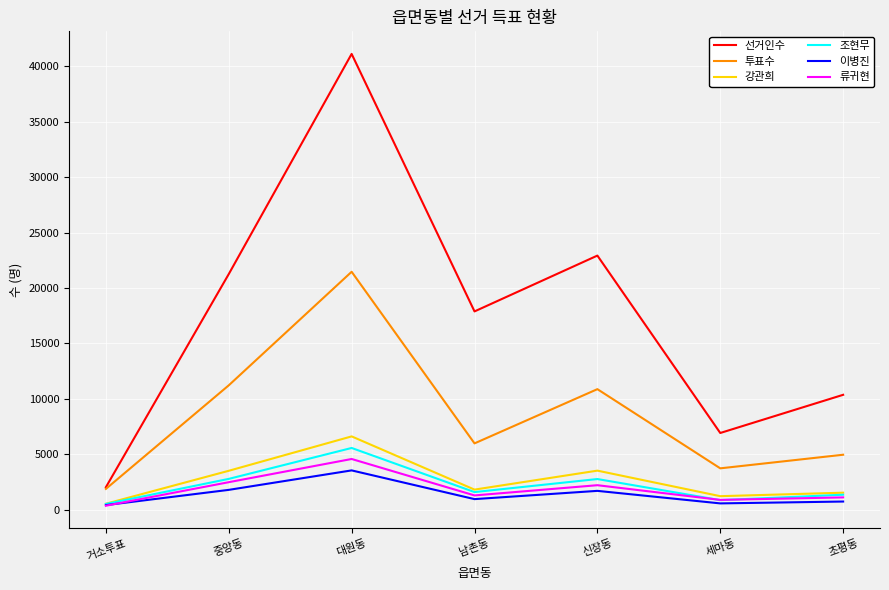

How many distinct data groups are displayed?

6